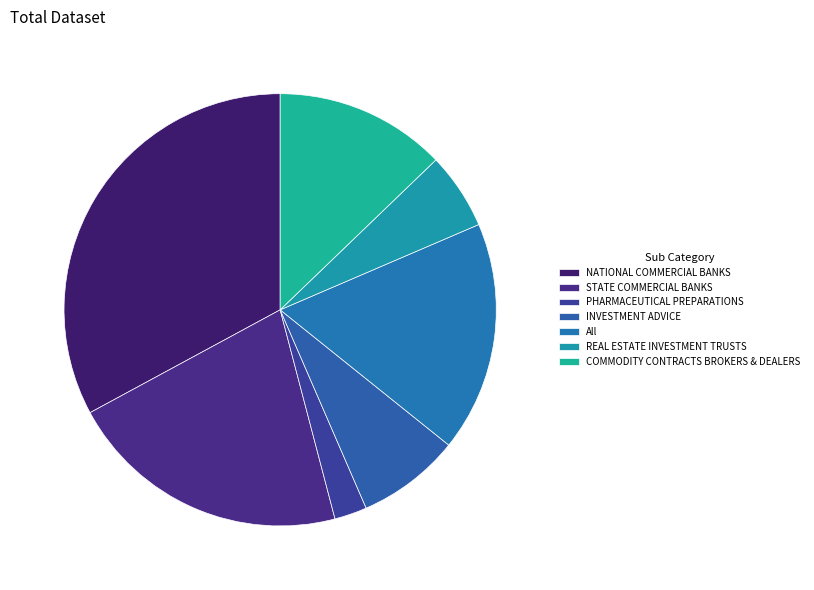

How many slices are in this pie chart?

7